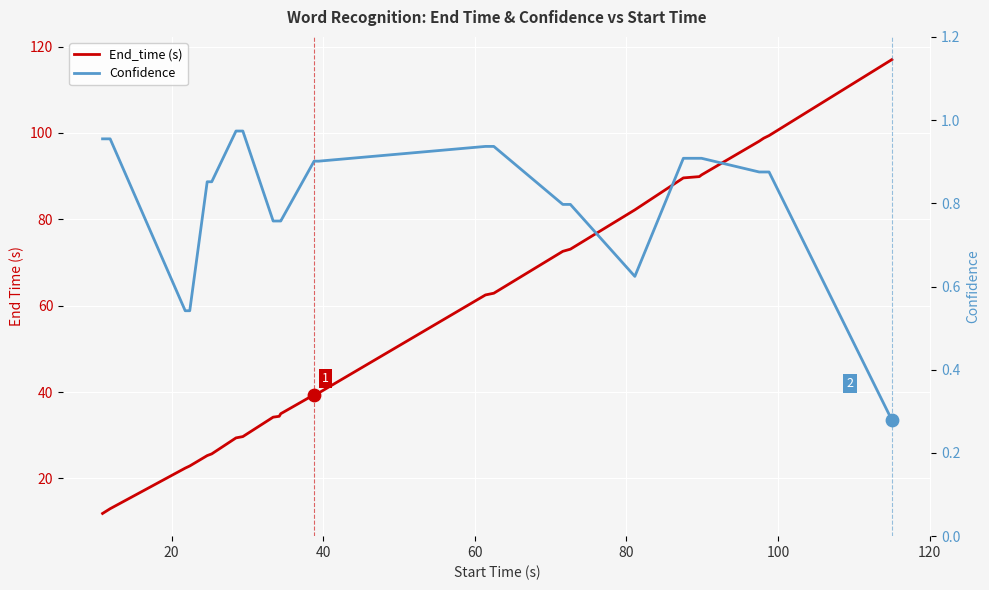

What are all the series names shown in the legend?

End_time (s), Confidence